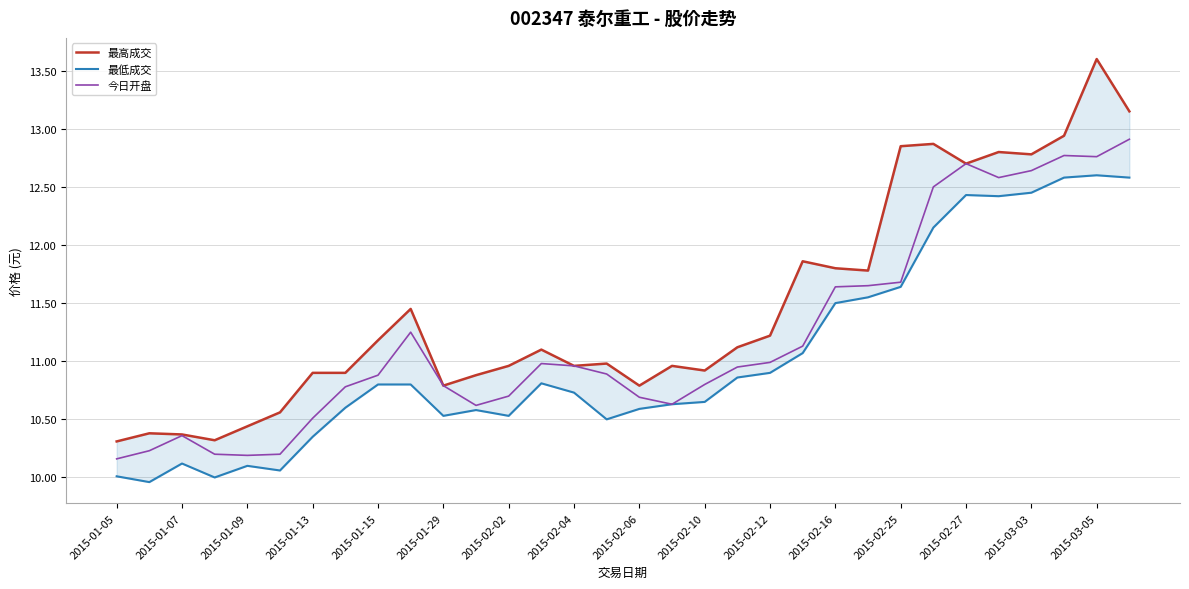

True or false: 今日开盘 has a value of 10.8 at 2015-01-29.

True